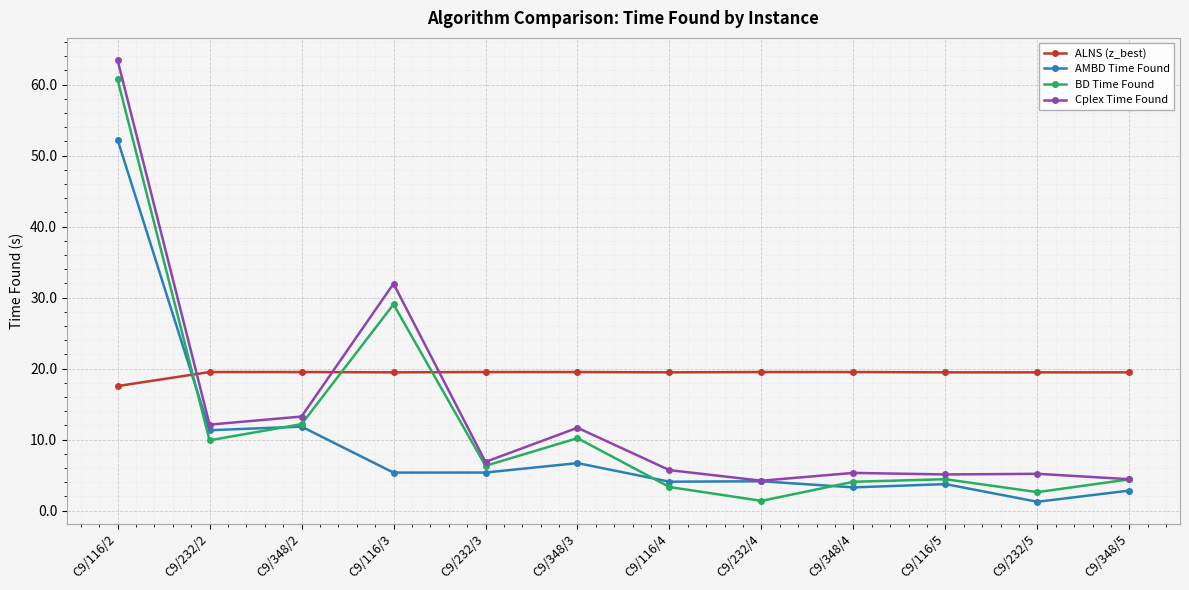

The Cplex Time Found series shows 8.4 at C9/348/4. True or false?

False